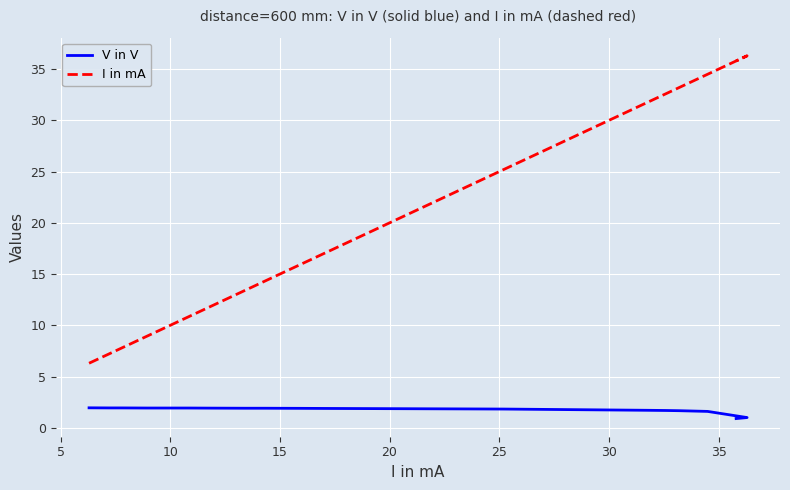

True or false: V in V and I in mA intersect in this chart.

False